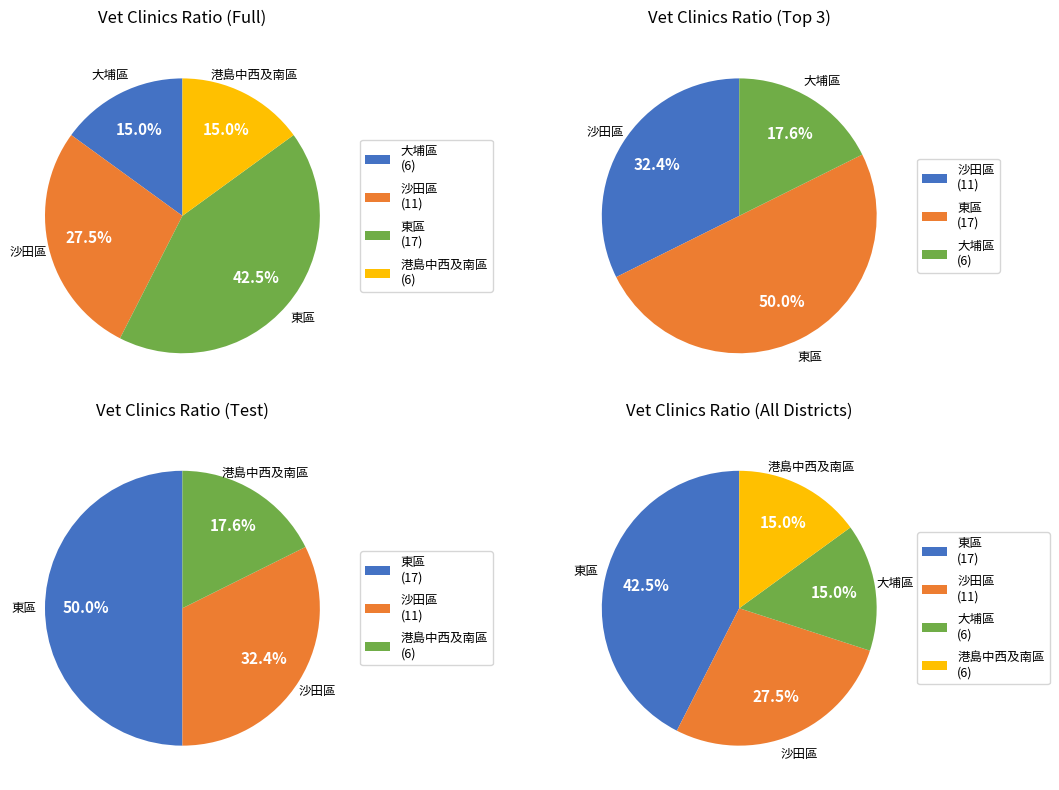

To the nearest percent, what is the average slice percentage?

25%